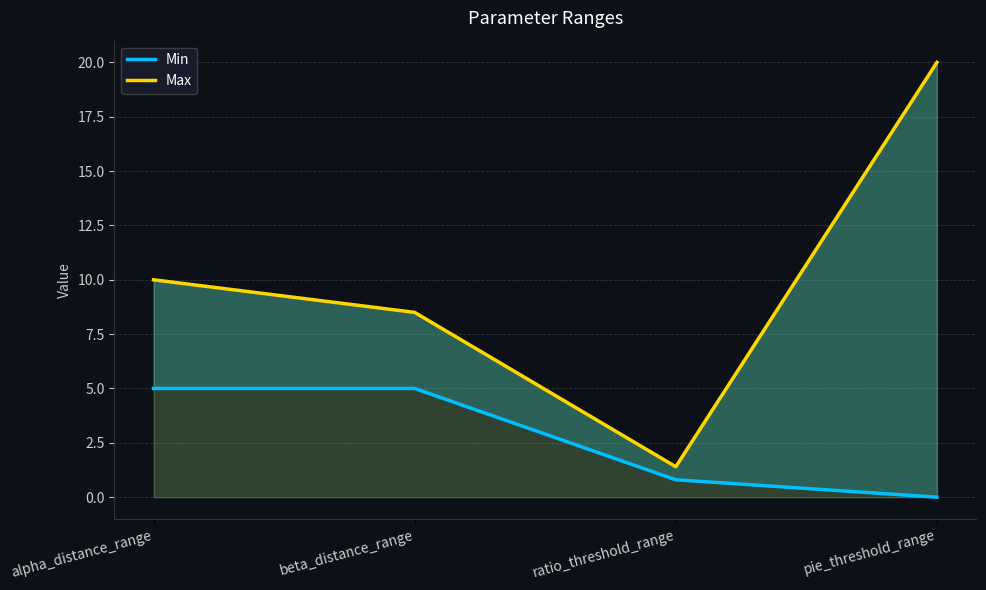

What position from the right is beta_distance_range?

3